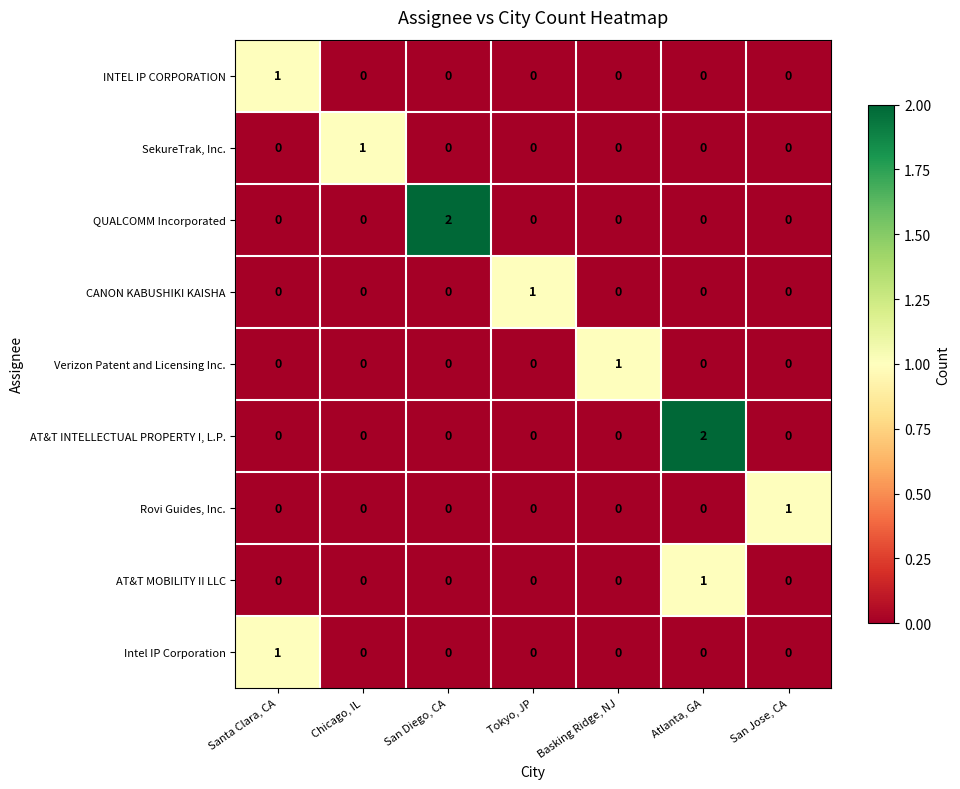

Is it true that Rovi Guides, Inc. equals 0 at San Diego, CA?

True